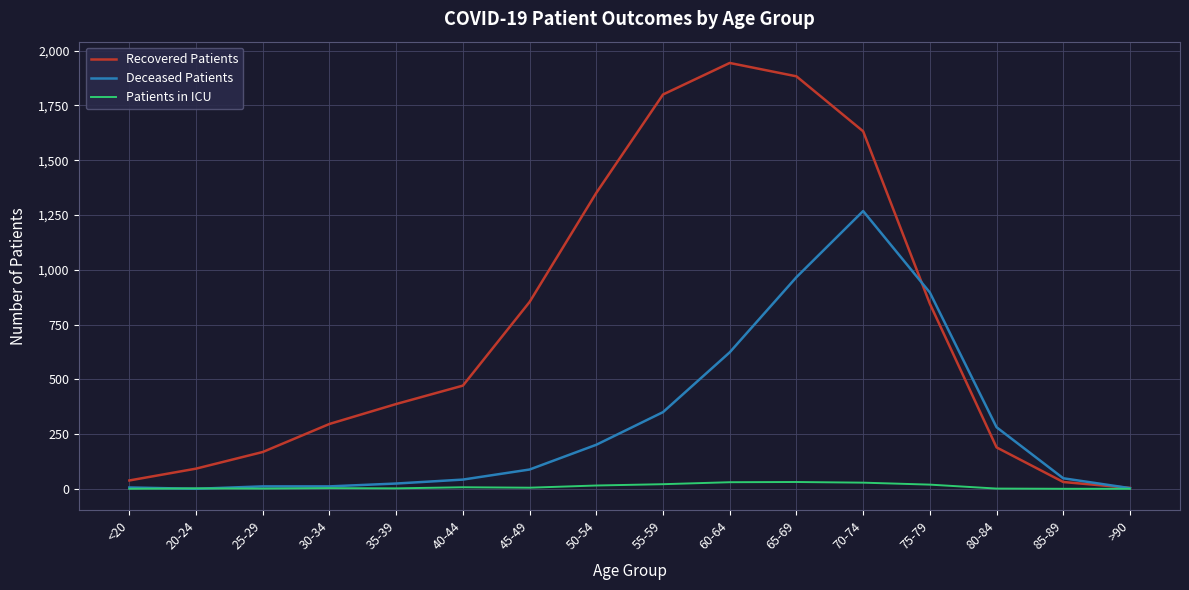

What is the difference between the Deceased Patients values at 75-79 and 85-89?

848